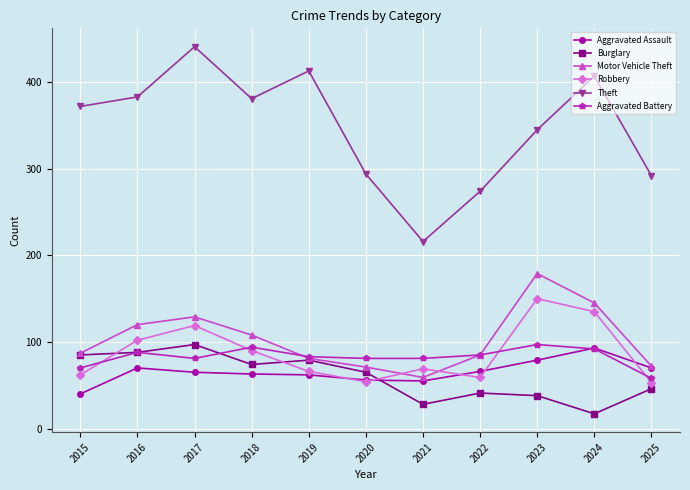

Read the Theft value at 2023, to the nearest 5.

345